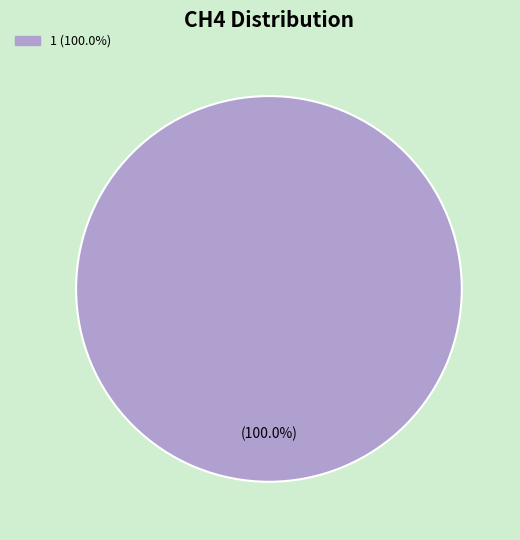

Is there a majority slice in this chart?

Yes